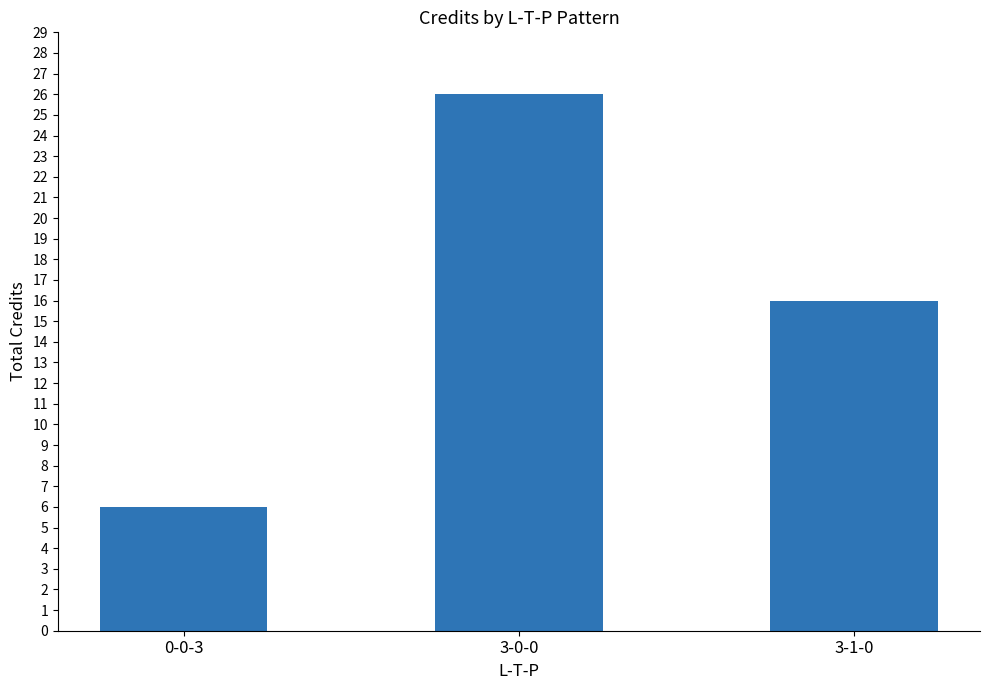

List the labels in order of value, smallest first.

0-0-3, 3-1-0, 3-0-0